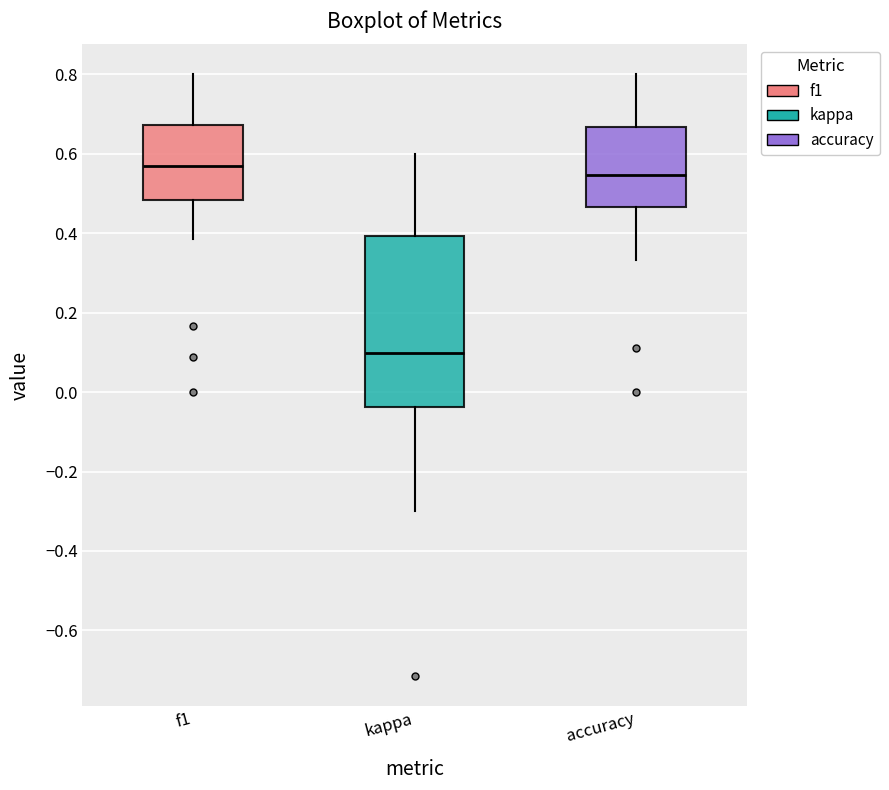

Where does the lower whisker of the box for accuracy end on the y-axis? The values are not printed on the chart, so give them approximately, as read against the axis.

0.34